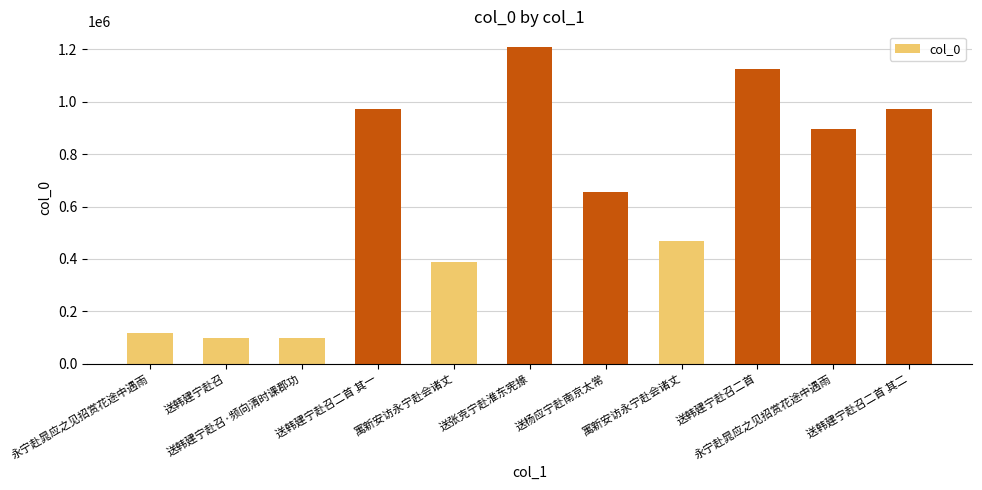

True or false: the data shows 680876 at 寓新安访永宁赴会诸丈.

False